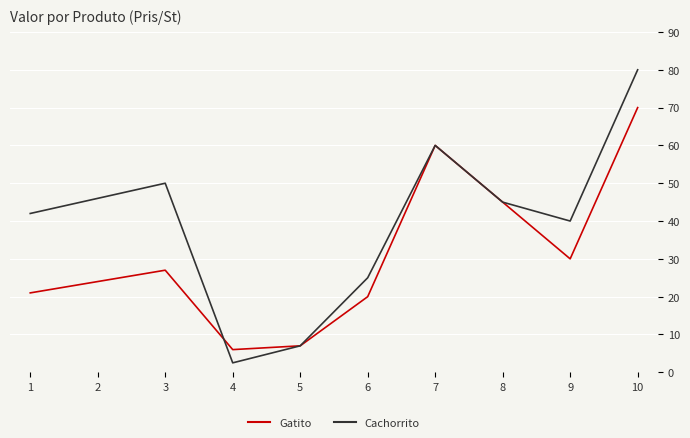

What is the difference between the Cachorrito values at 6 and 1?

17.0